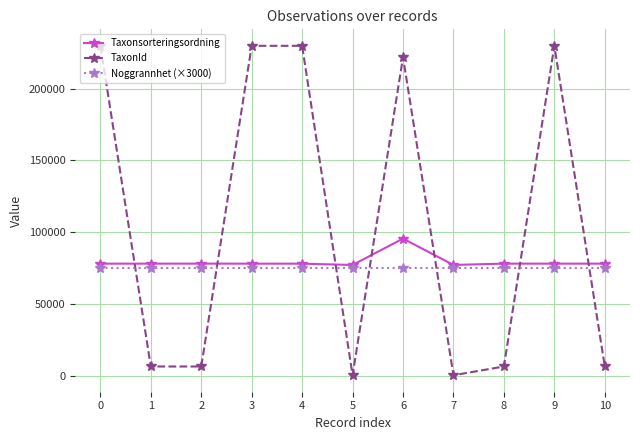

What is the average value of the Taxonsorteringsordning series?

79505